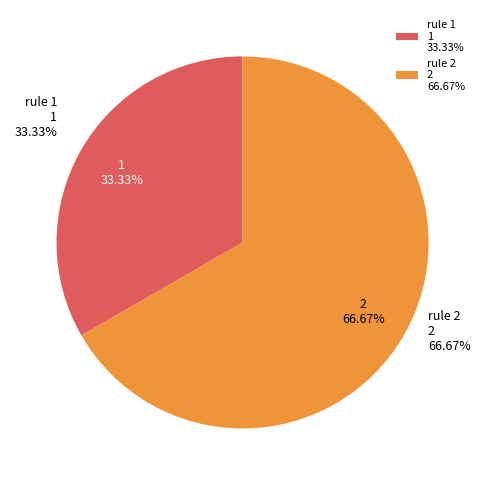

Does 1、购买礼包，活动中获得的南瓜在排行榜中有额外加成 represent more than half of the total?

No